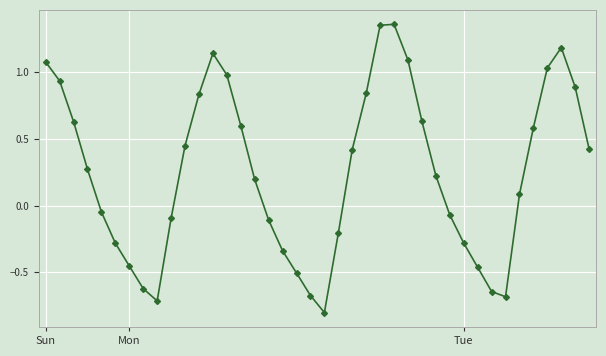

What is the sum of all values?

10.3